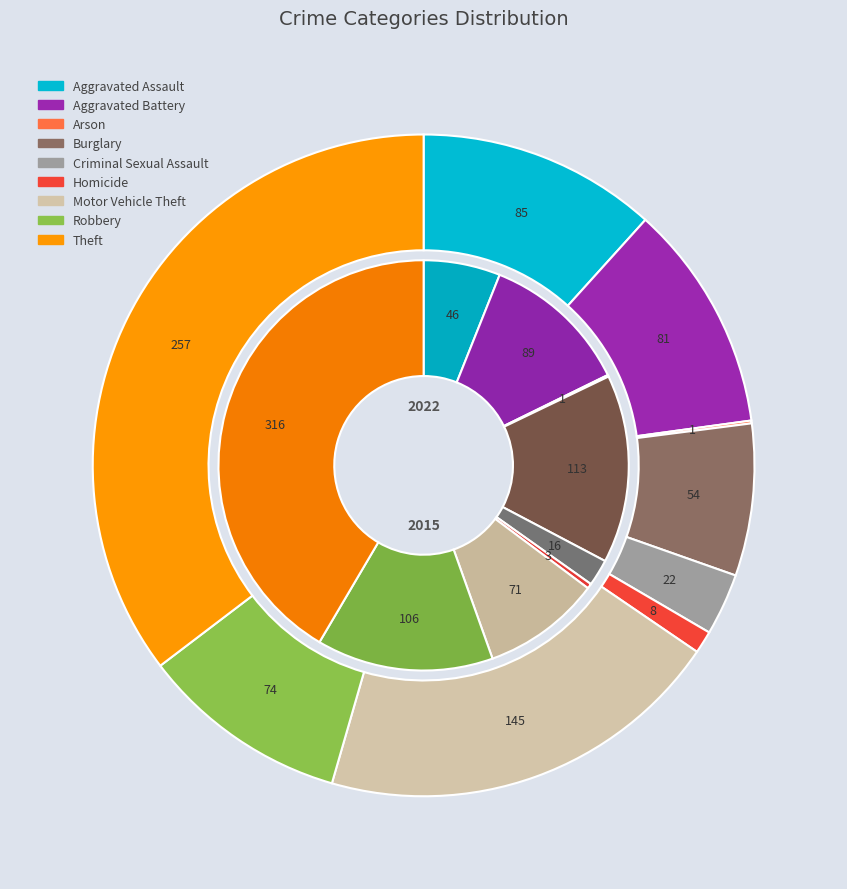

How many segments does this pie chart have?

9